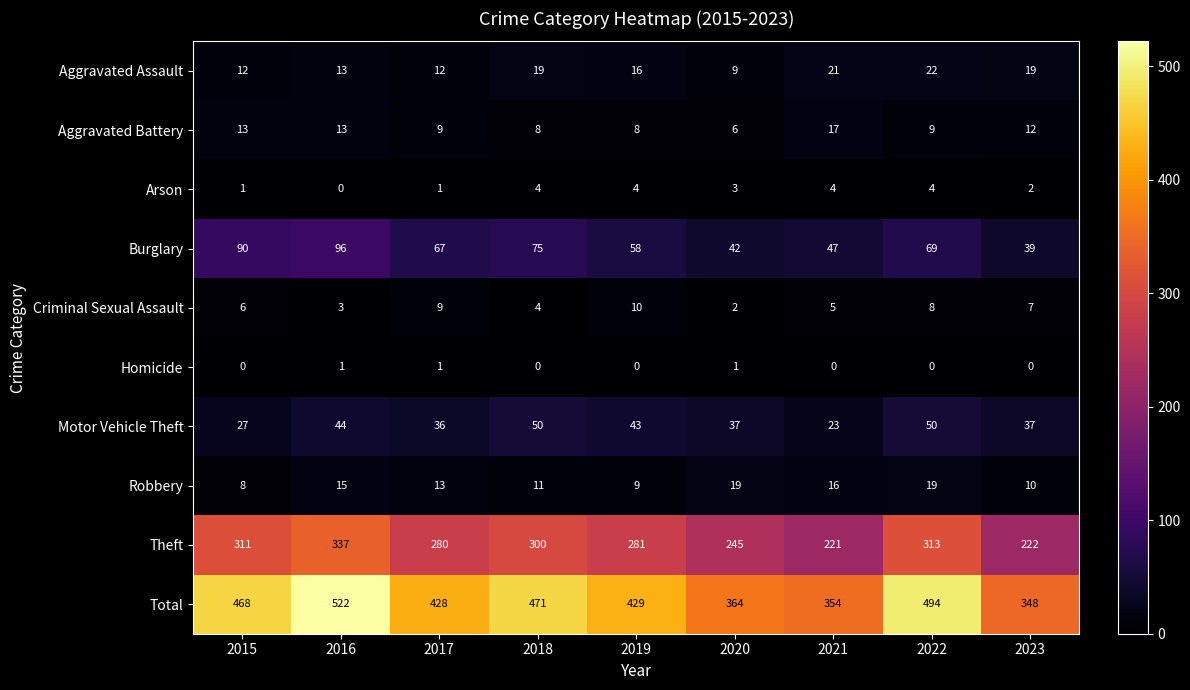

What is the difference between the second highest and minimum values in the Arson series?

4